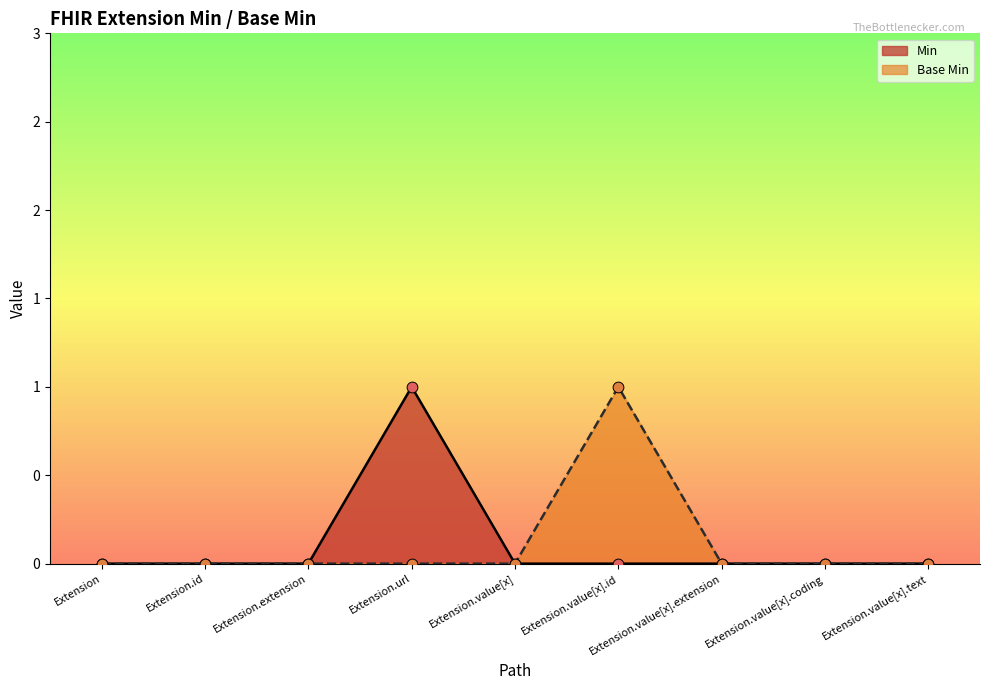

Is the value of Base Min at Extension.extension greater than the value of Min at Extension.value[x].id?

No